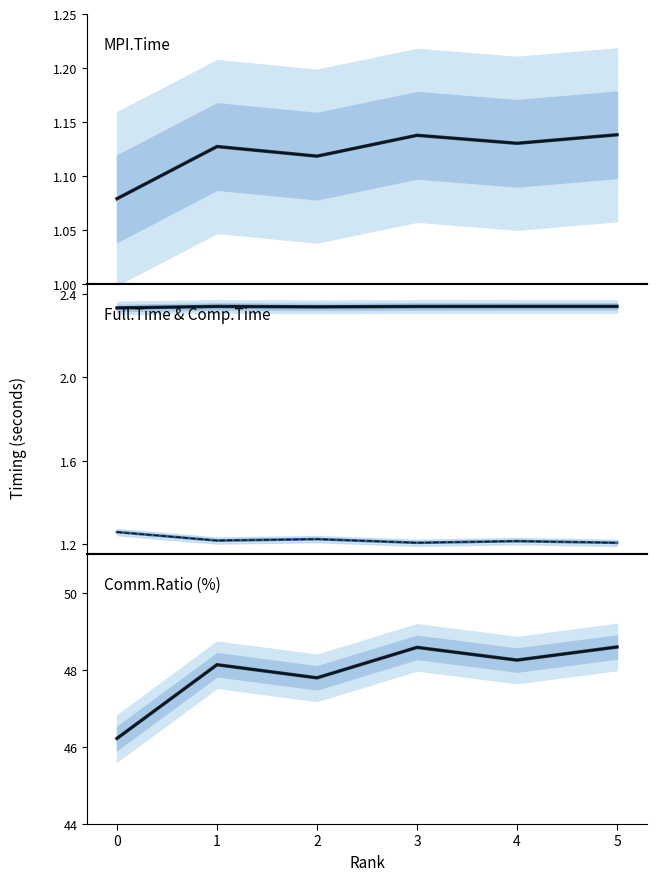

List the labels in order of Comm.Ratio value, largest first.

5, 3, 4, 1, 2, 0